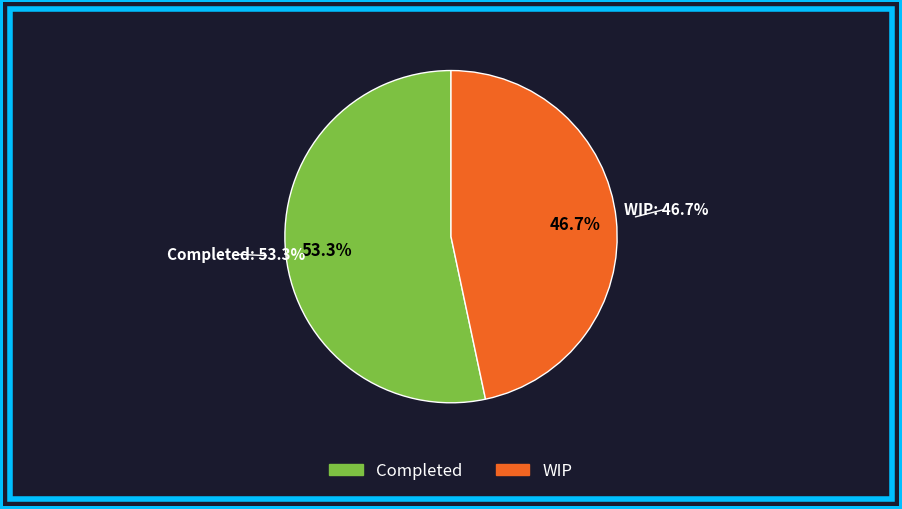

Rank the categories by value from lowest to highest.

WIP, Completed